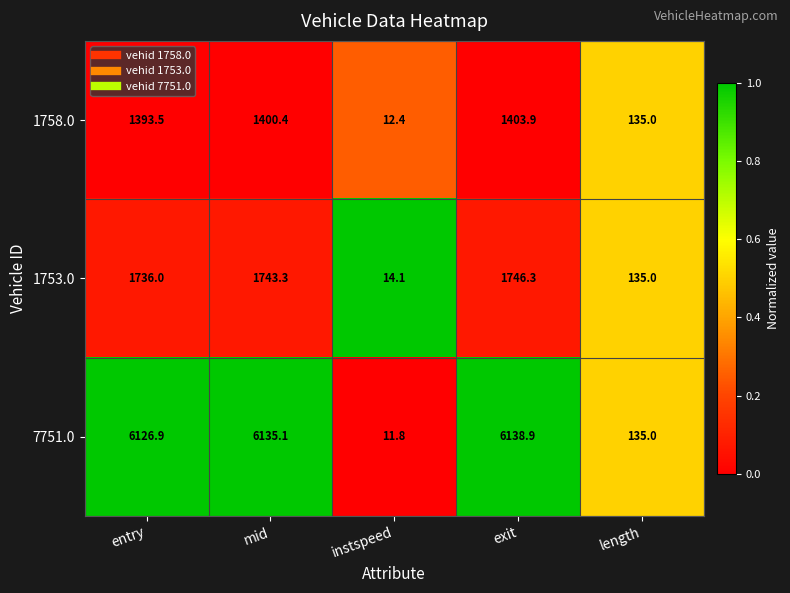

Which series has the largest range (max minus min)?

7751.0